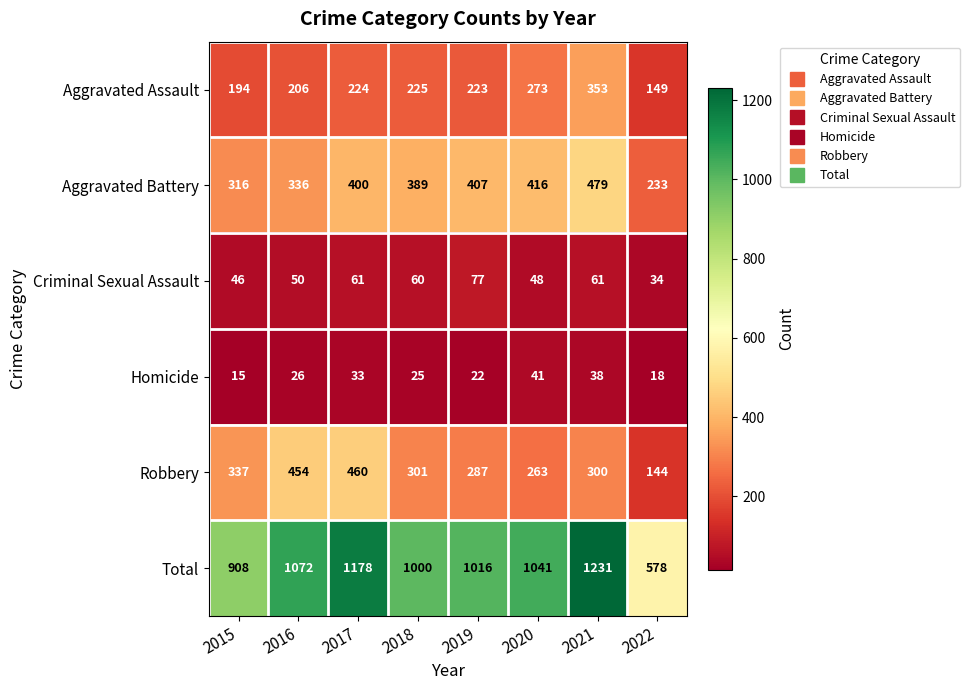

At which label is Aggravated Battery closest to 356?

2016